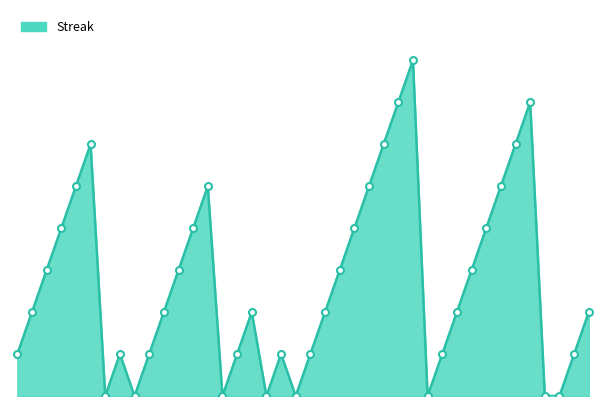

Does the chart display data point markers on the line(s)?

No